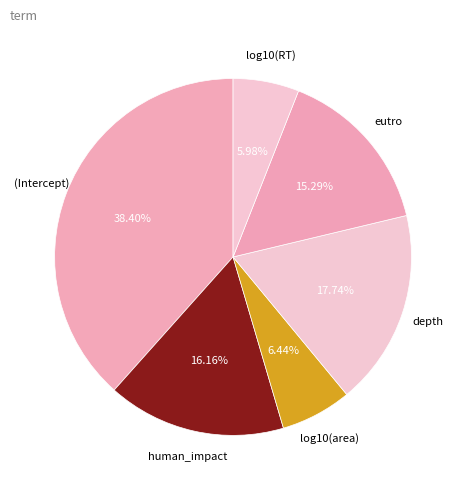

How many segments does this pie chart have?

6